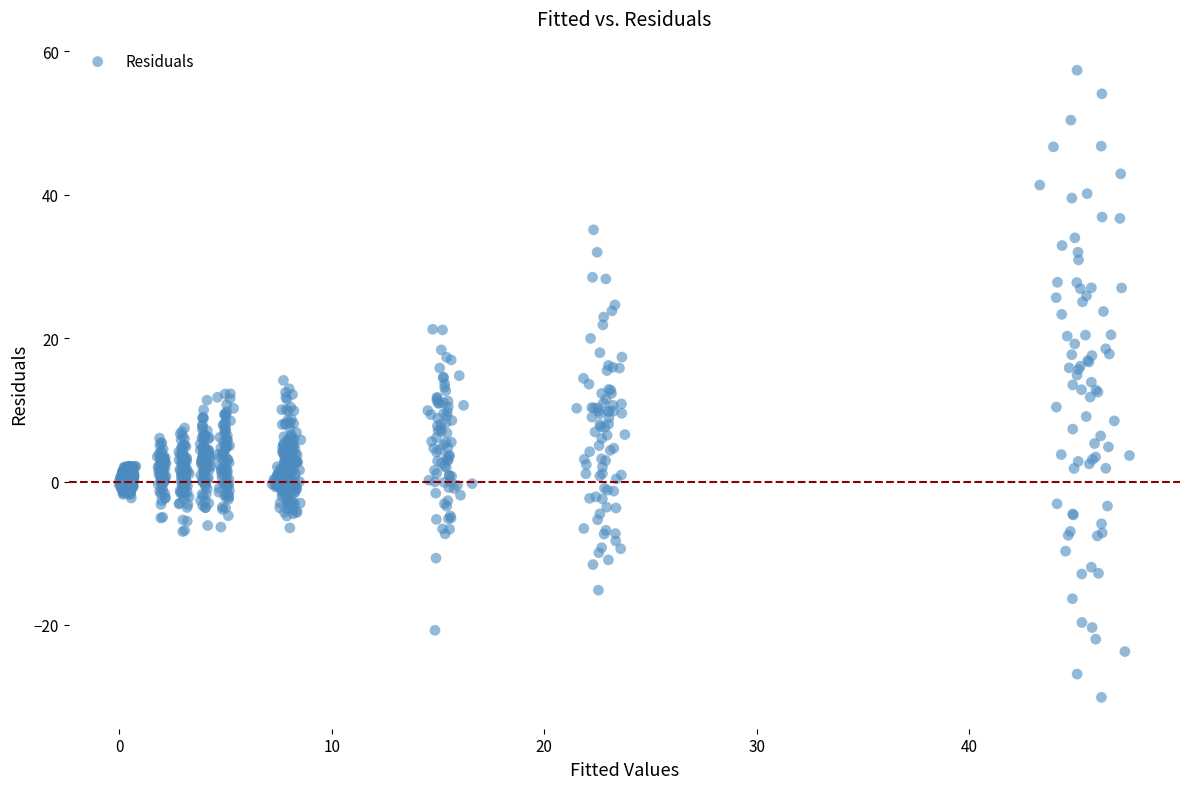

What is the range of Y values (max minus min)?

87.5